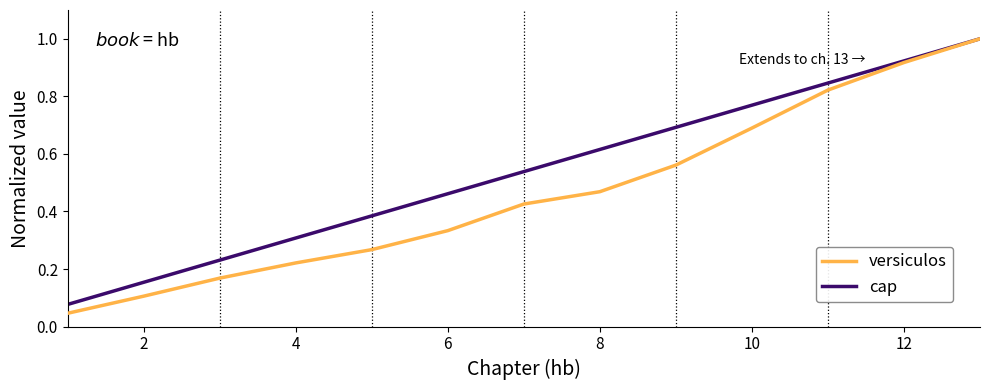

Does the chart have visible grid lines?

No